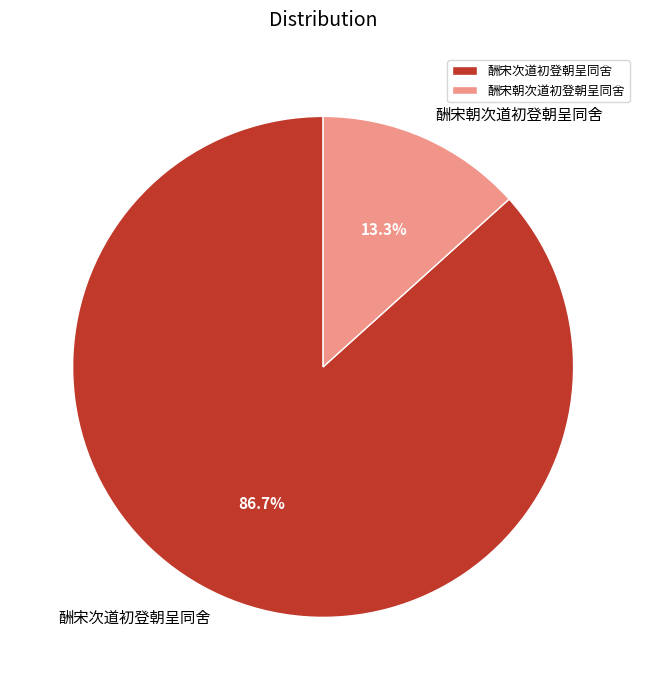

How many segments does this pie chart have?

2